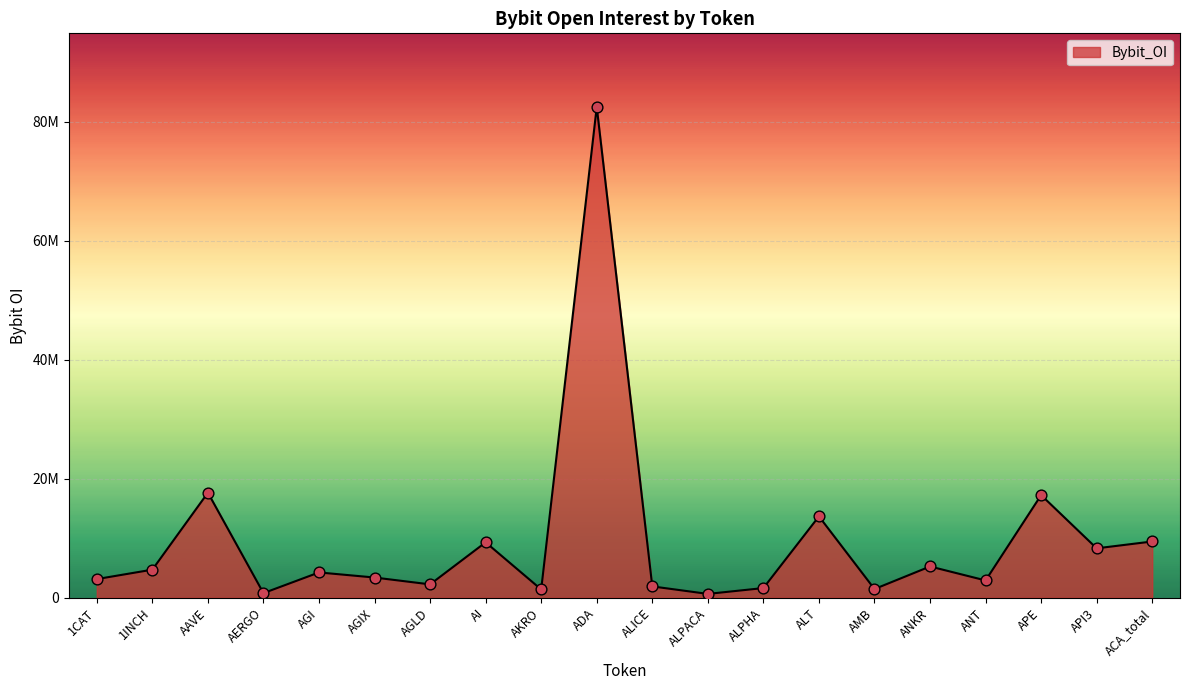

What is the ratio of the value at 1CAT to the value at AGIX?

0.9